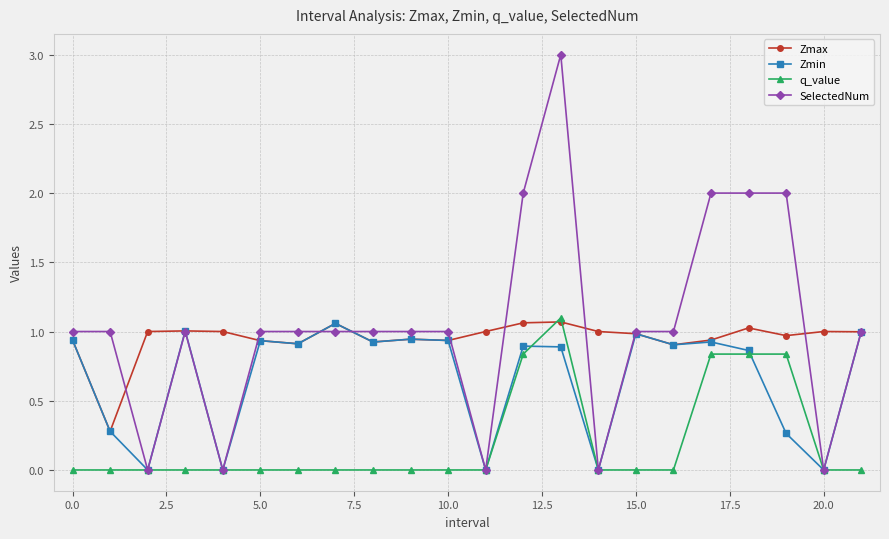

What is the greatest value displayed?

3.0